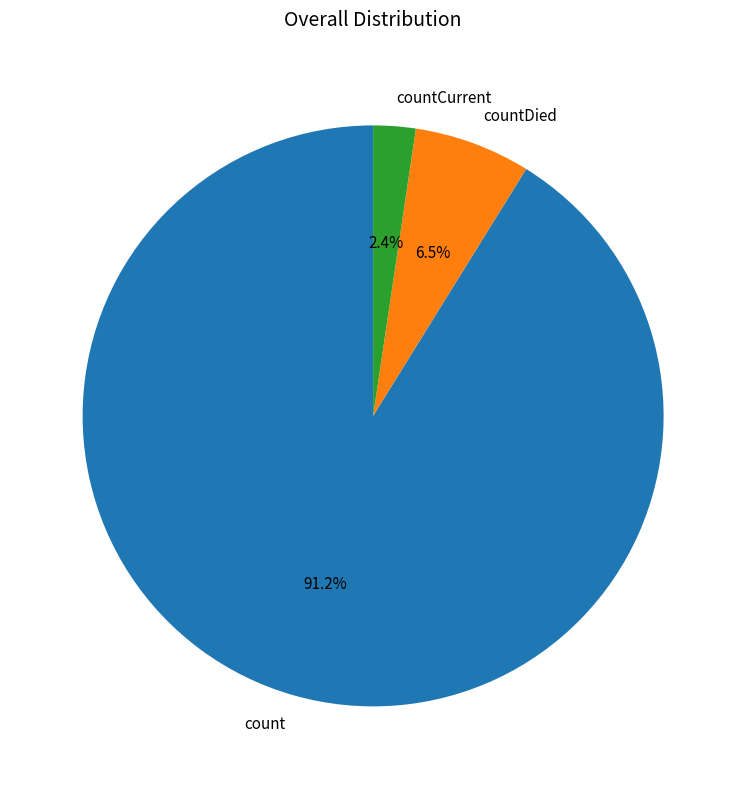

Does count represent more than half of the total?

Yes